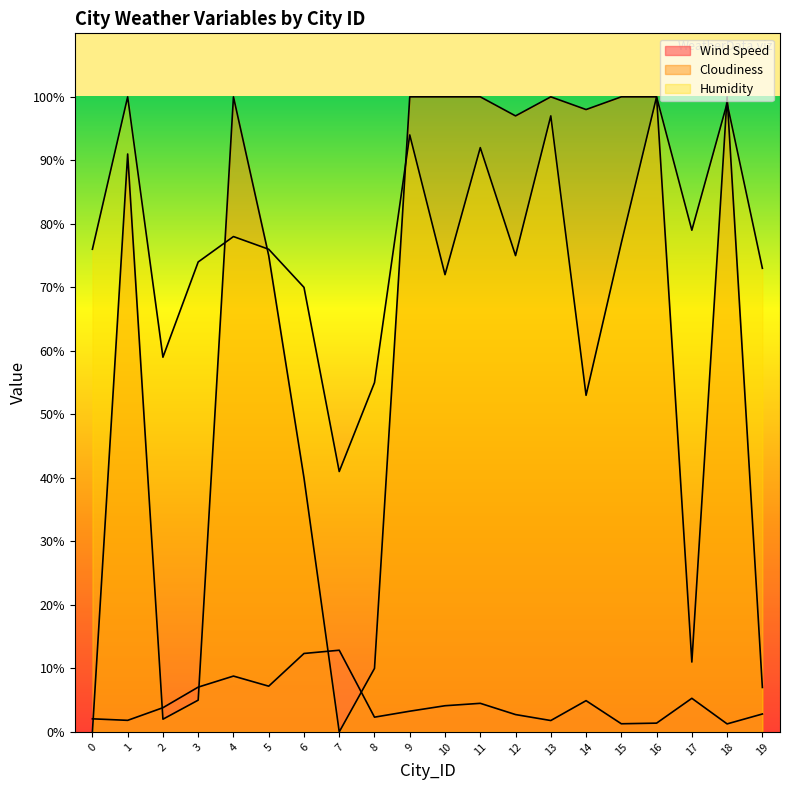

True or false: Wind Speed has more than 0 points higher than both neighbors.

True